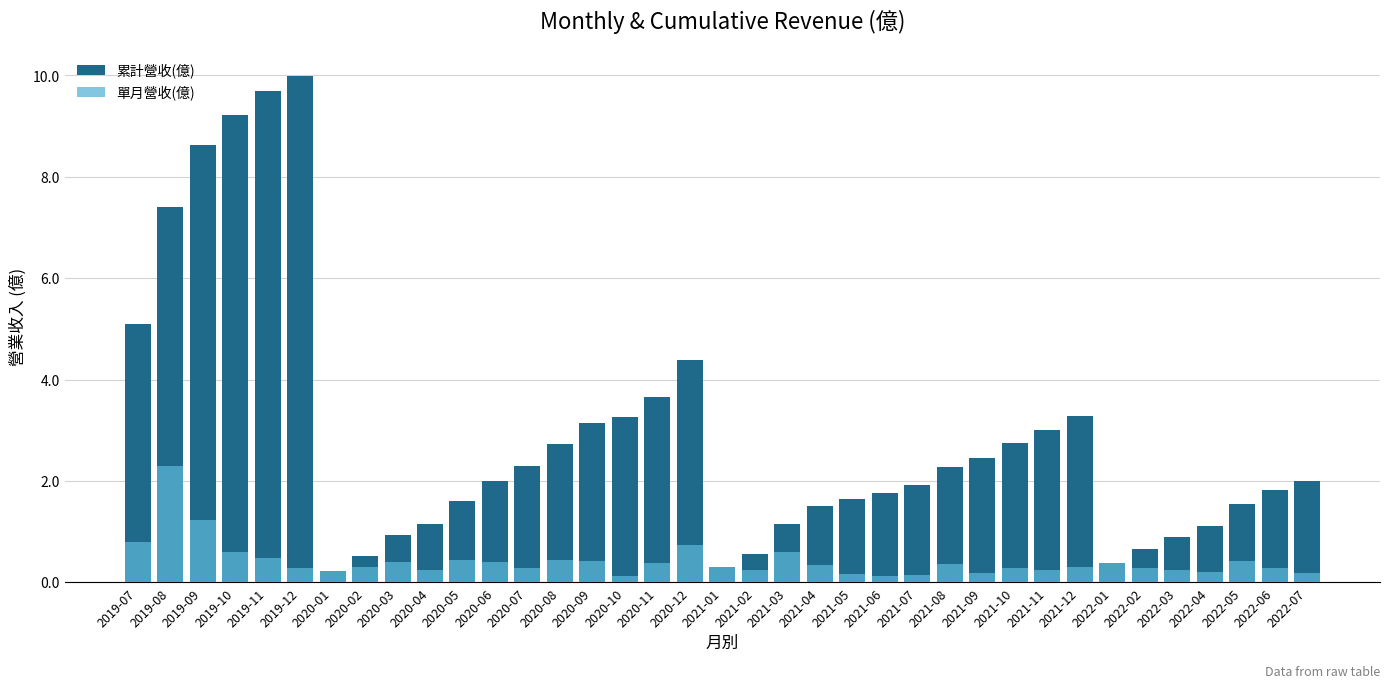

Which series changed the most between 2020-02 and 2021-02?

單月營收(億)